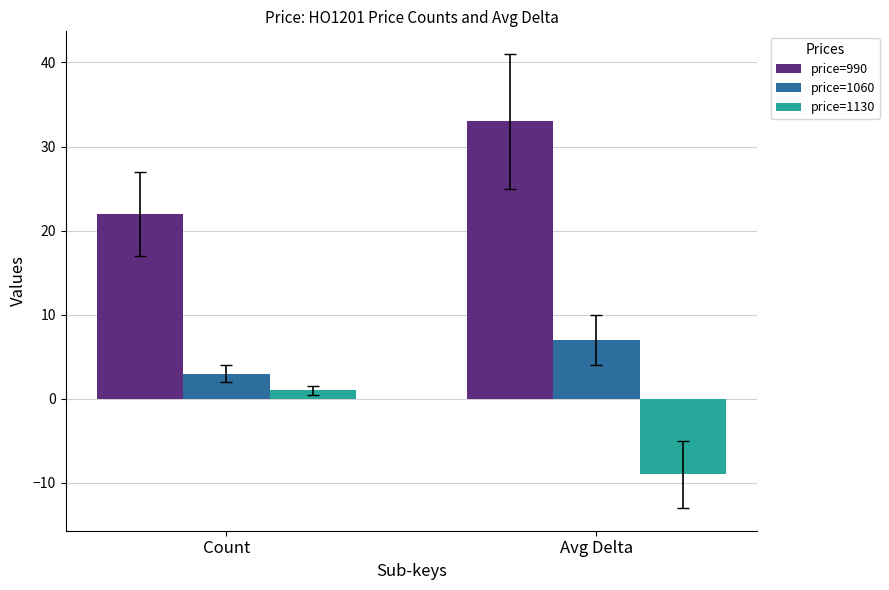

Rank the series by their average value, from highest to lowest.

price=990, price=1060, price=1130